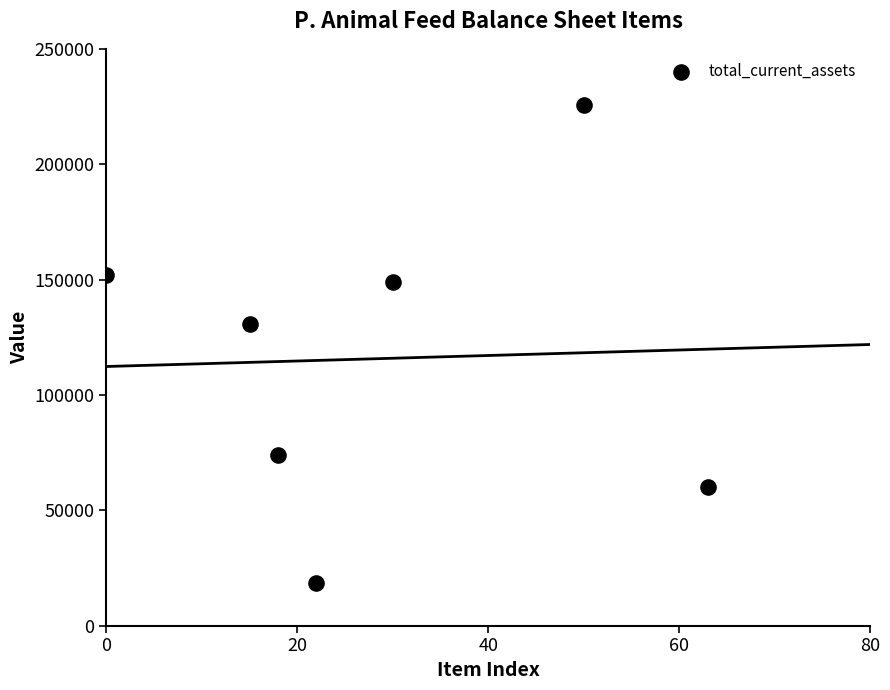

What is the average Y value?

115688